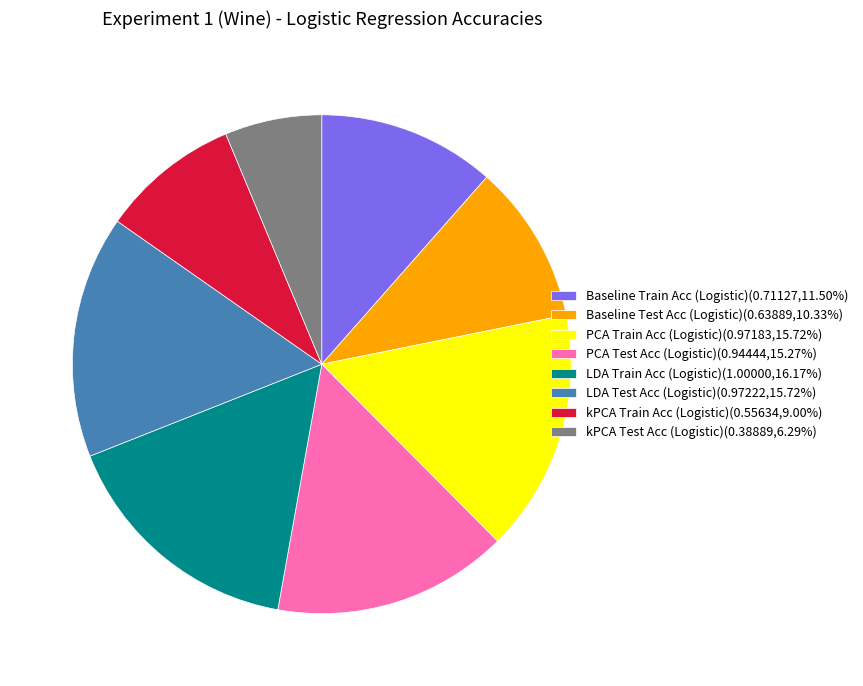

Is the sum of LDA Train Acc (Logistic)(1.00000,16.17%) and Baseline Test Acc (Logistic)(0.63889,10.33%) greater than half?

No